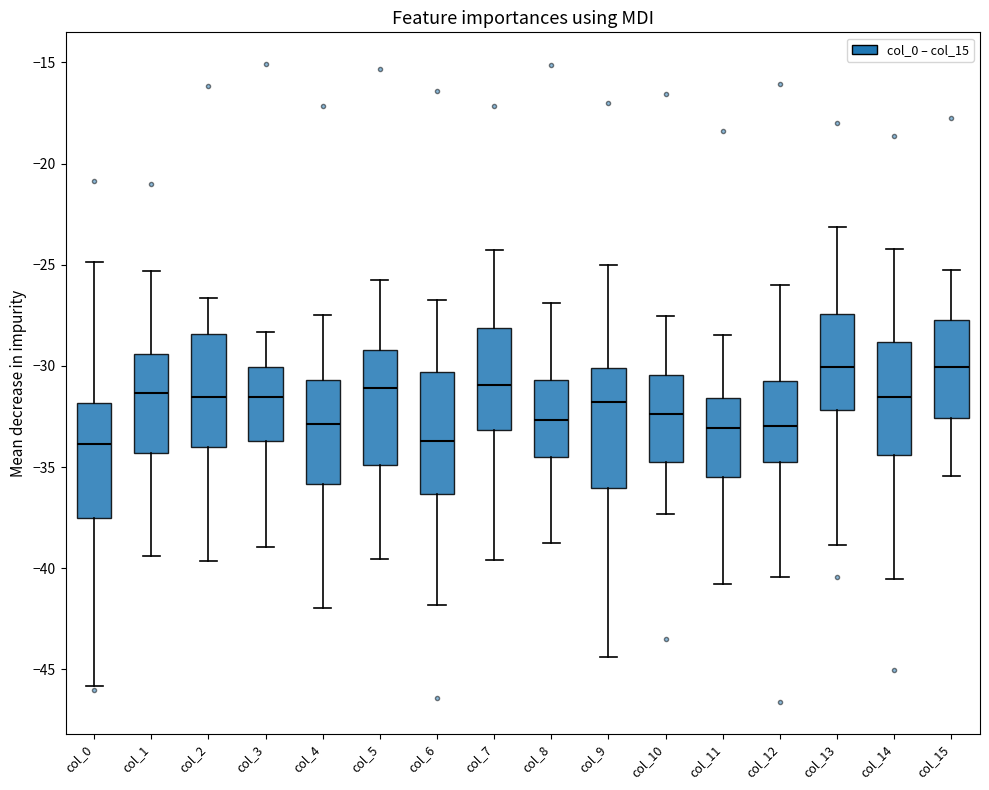

Reading left to right, transcribe this box plot: for each box, give where its median line is, the range the box spans, and where its two whiskers end, as read against the y-axis. The values are not printed on the chart, so give them approximately, as read against the axis.

col_0: median -34.0, box -37.5 to -32.0, whiskers -46.0 to -25.0
col_1: median -31.5, box -34.5 to -29.5, whiskers -39.5 to -25.5
col_2: median -31.5, box -34.0 to -28.5, whiskers -39.5 to -26.5
col_3: median -31.5, box -33.5 to -30.0, whiskers -39.0 to -28.5
col_4: median -33.0, box -36.0 to -30.5, whiskers -42.0 to -27.5
col_5: median -31.0, box -35.0 to -29.0, whiskers -39.5 to -25.5
col_6: median -33.5, box -36.5 to -30.5, whiskers -42.0 to -27.0
col_7: median -31.0, box -33.0 to -28.0, whiskers -39.5 to -24.5
col_8: median -32.5, box -34.5 to -30.5, whiskers -38.5 to -27.0
col_9: median -32.0, box -36.0 to -30.0, whiskers -44.5 to -25.0
col_10: median -32.5, box -34.5 to -30.5, whiskers -37.5 to -27.5
col_11: median -33.0, box -35.5 to -31.5, whiskers -41.0 to -28.5
col_12: median -33.0, box -35.0 to -31.0, whiskers -40.5 to -26.0
col_13: median -30.0, box -32.0 to -27.5, whiskers -39.0 to -23.0
col_14: median -31.5, box -34.5 to -29.0, whiskers -40.5 to -24.0
col_15: median -30.0, box -32.5 to -27.5, whiskers -35.5 to -25.0